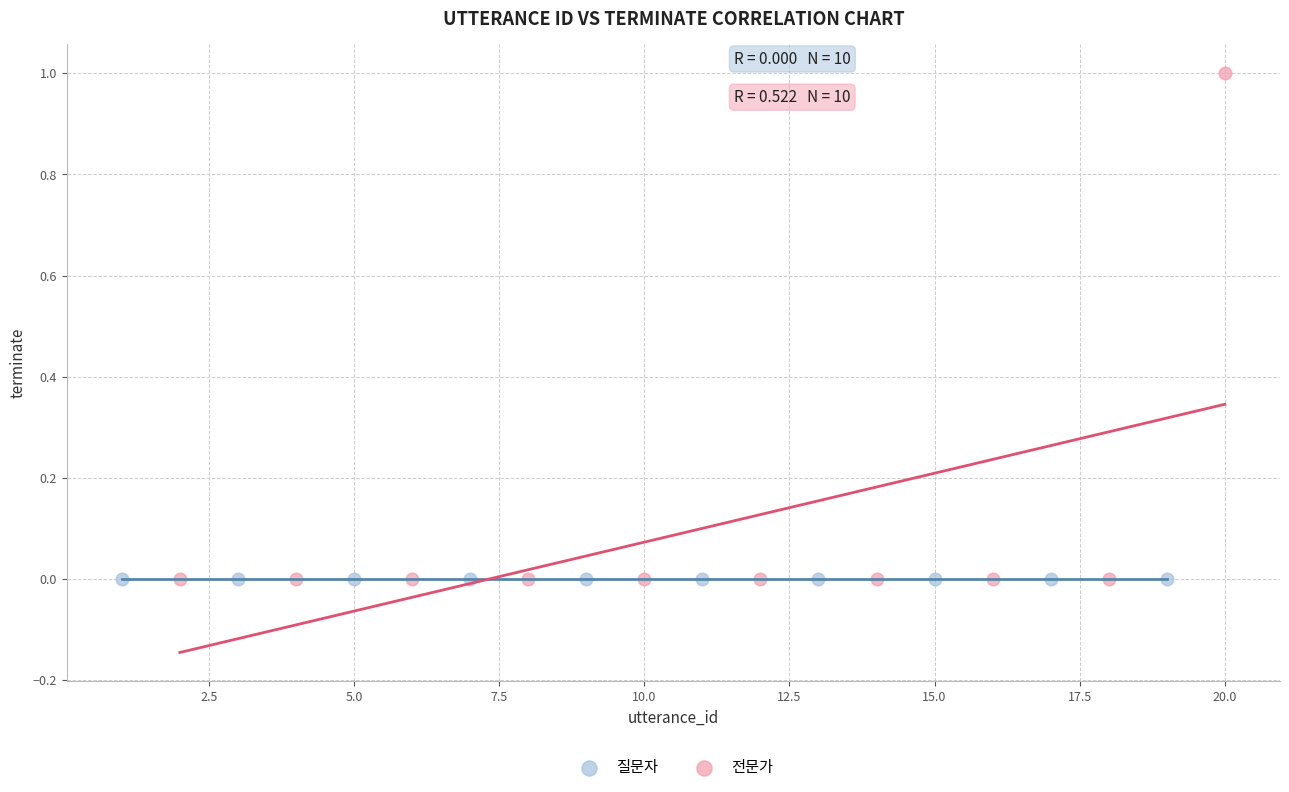

What are all the series names shown in the legend?

질문자, 전문가